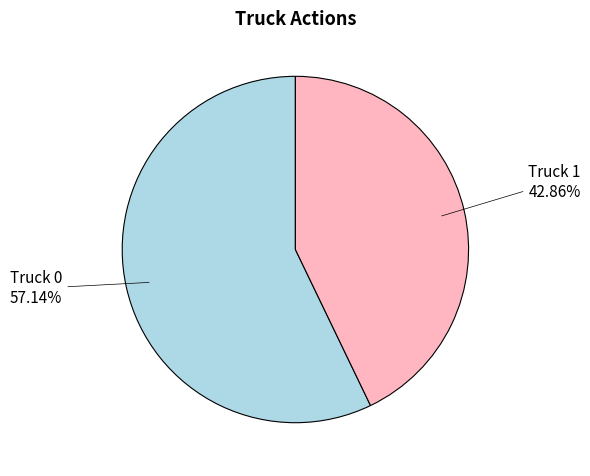

Is Truck 0 the majority of the pie?

Yes